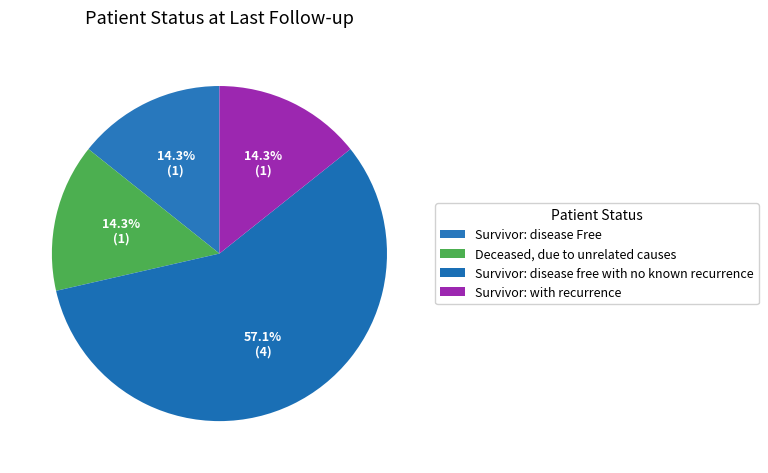

Rank the categories by value from highest to lowest.

Survivor: disease free with no known recurrence, Survivor: disease Free, Deceased, due to unrelated causes, Survivor: with recurrence